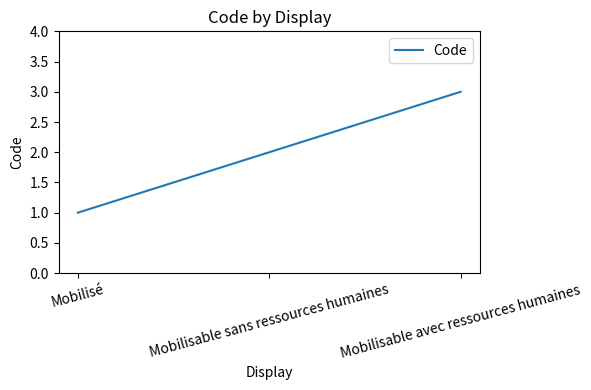

Is it true that the value at Mobilisable avec ressources humaines is 1?

False